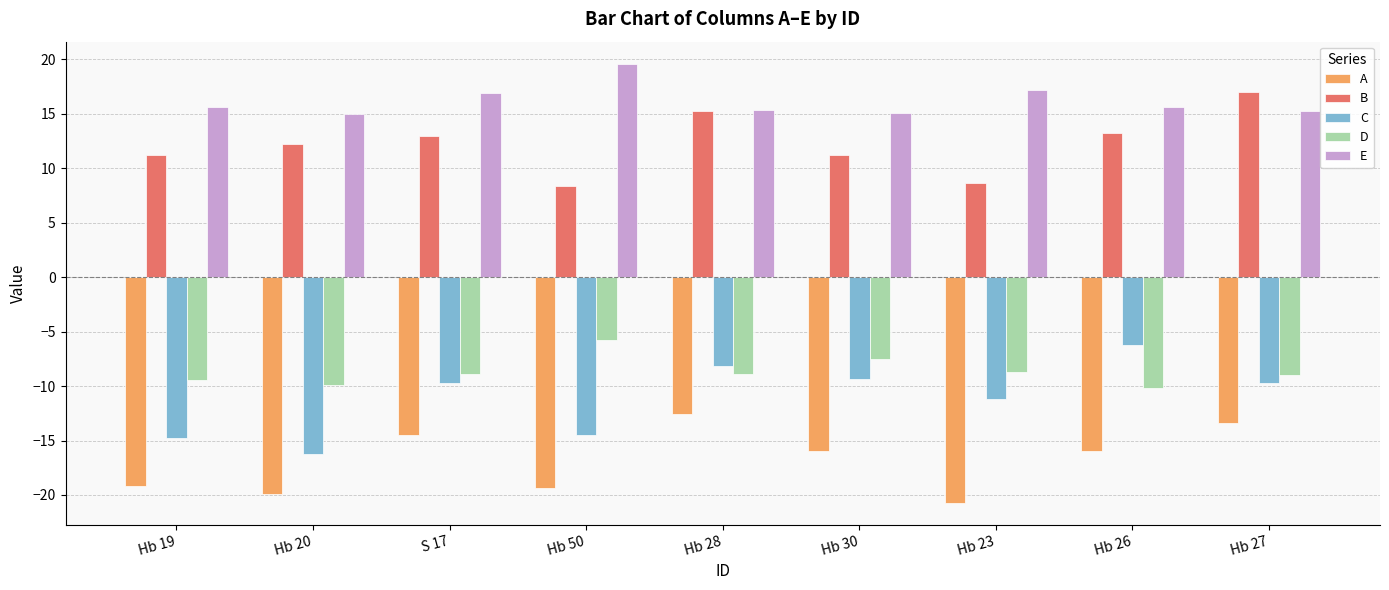

At how many categories does at least one series exceed 3?

9